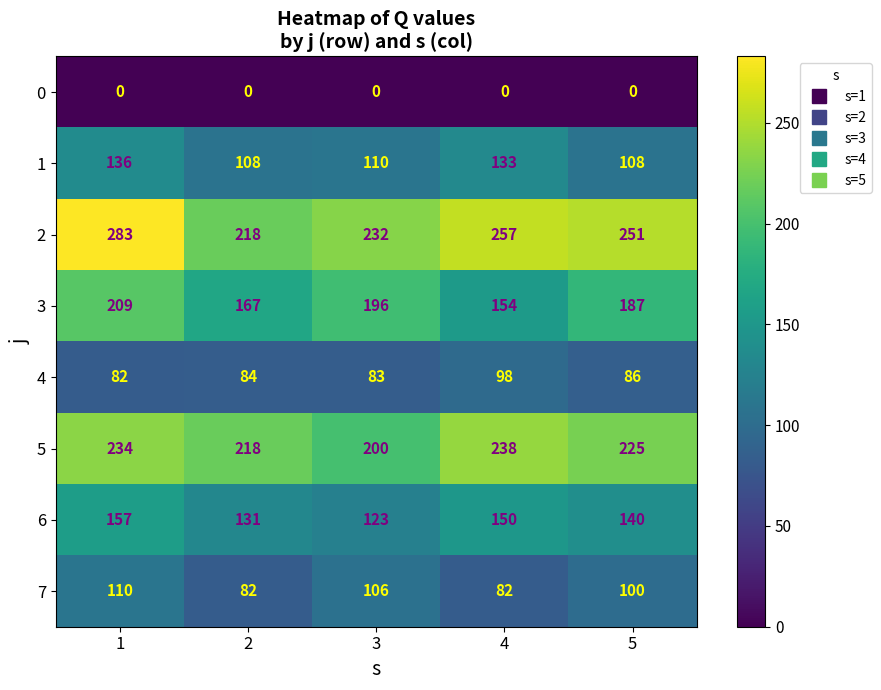

What is the difference between the highest and lowest values at 4?

257